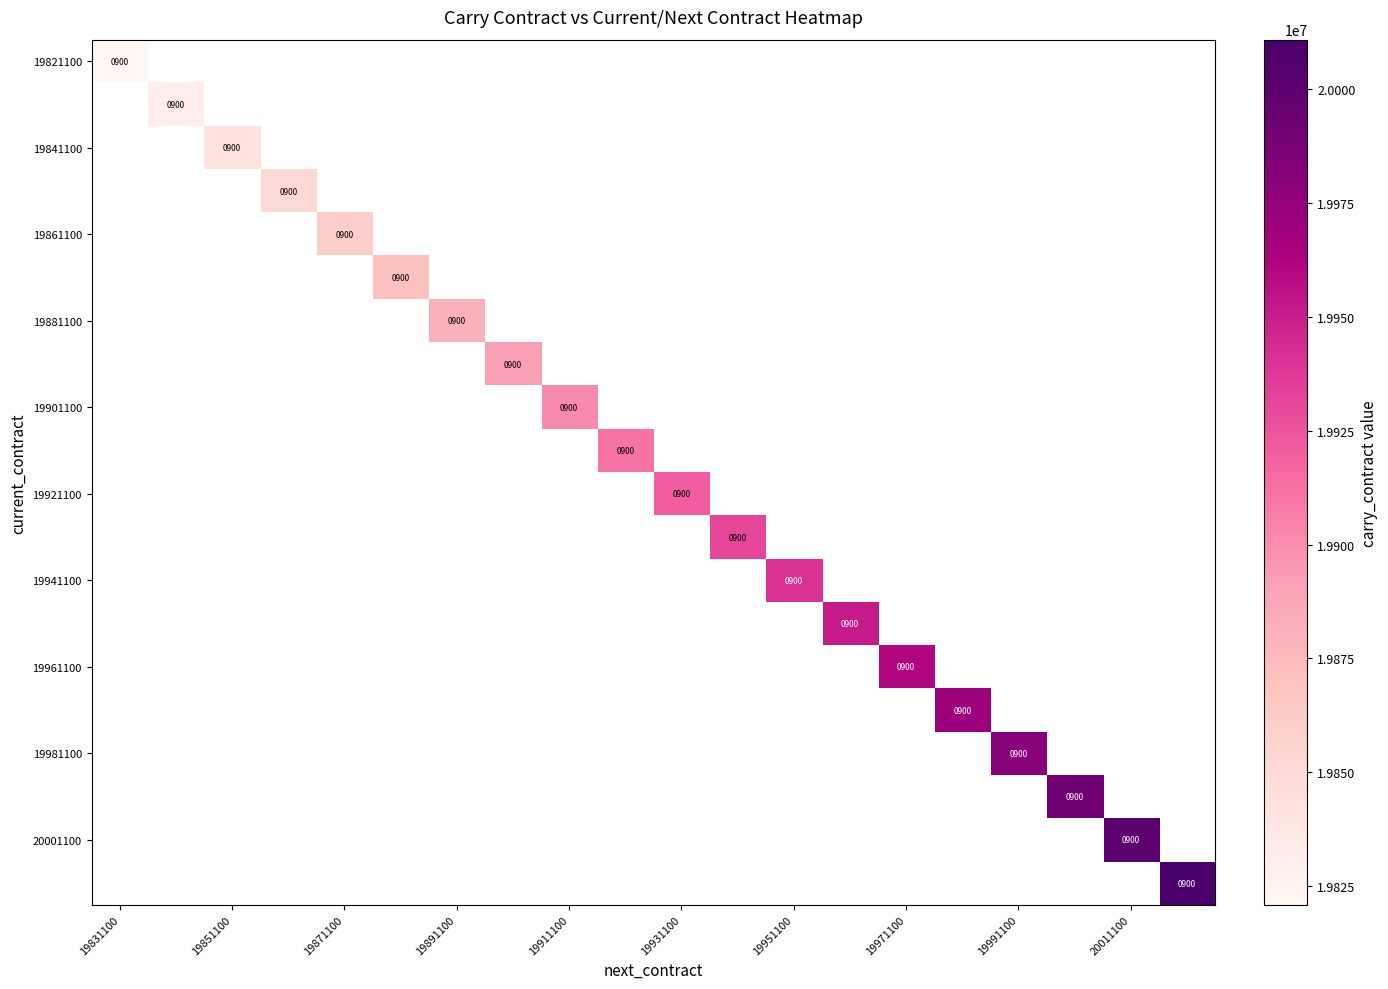

What is the smallest value displayed?

19820900.0